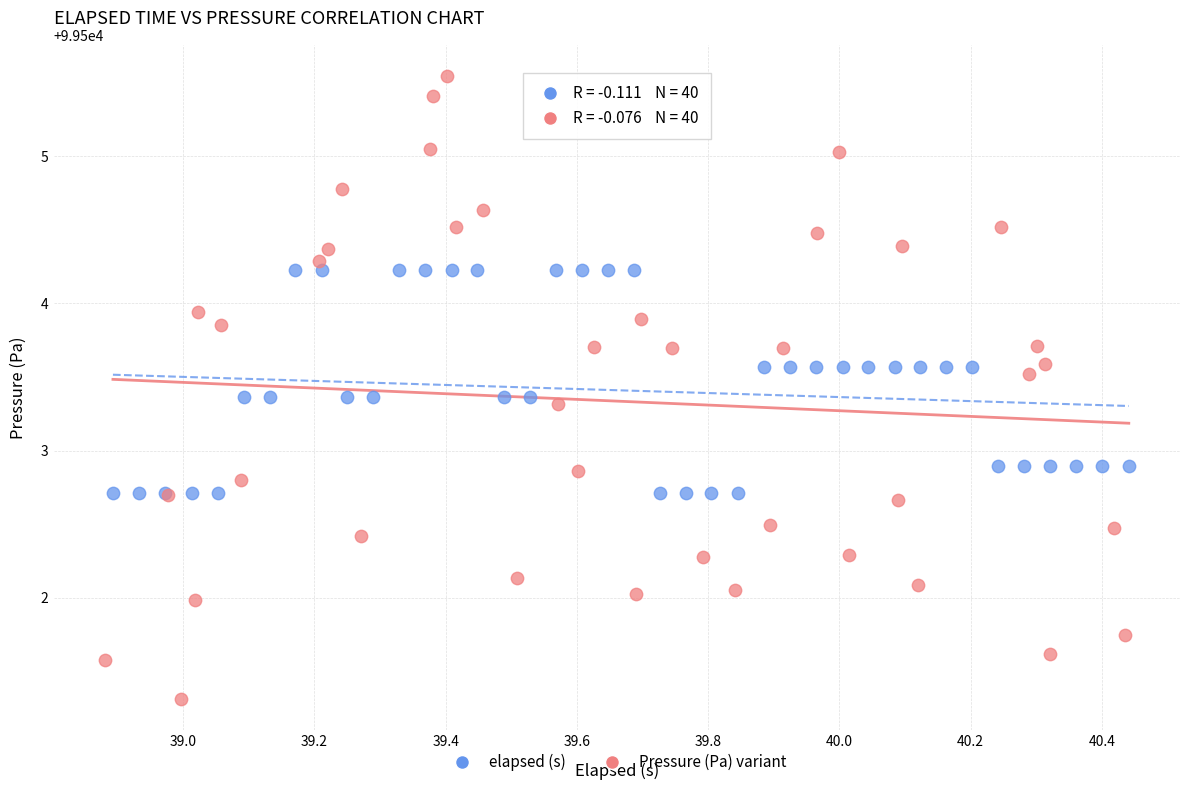

Which series has the largest Y range (max minus min)?

Pressure (Pa) variant